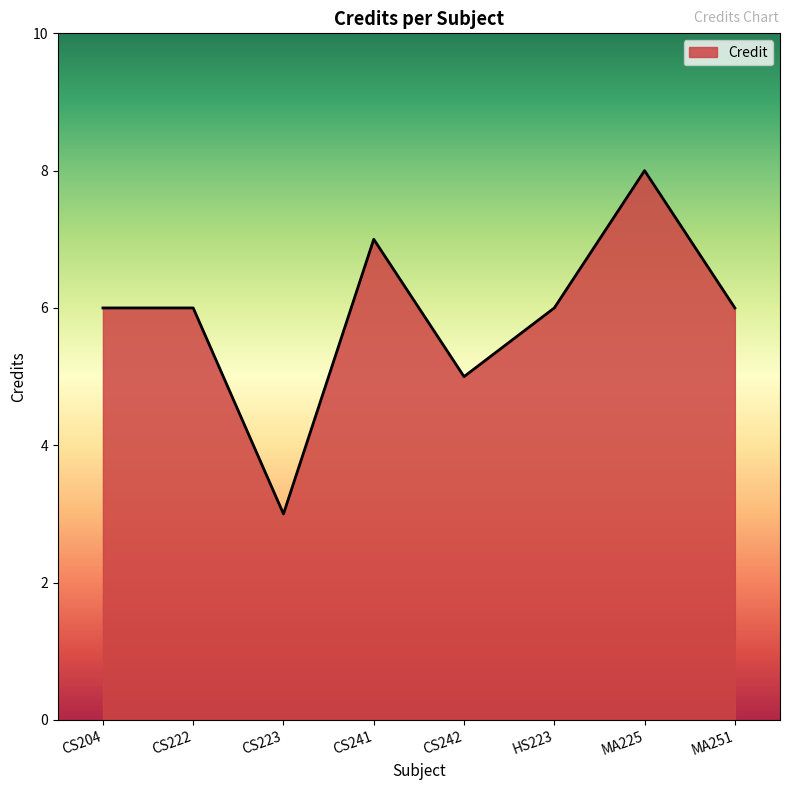

What is the change in value from CS241 to MA225?

+1